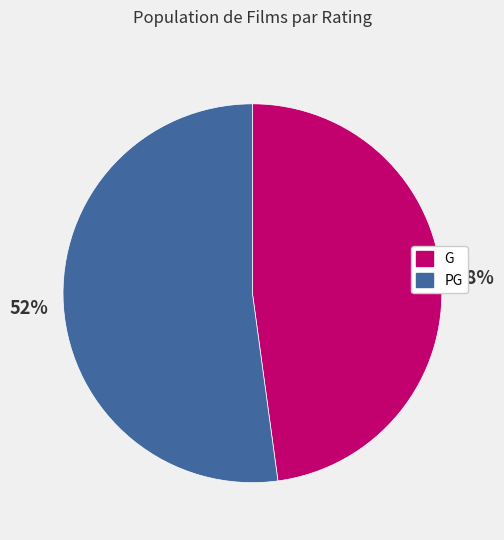

What is the ratio of the value at G to the value at PG?

0.9